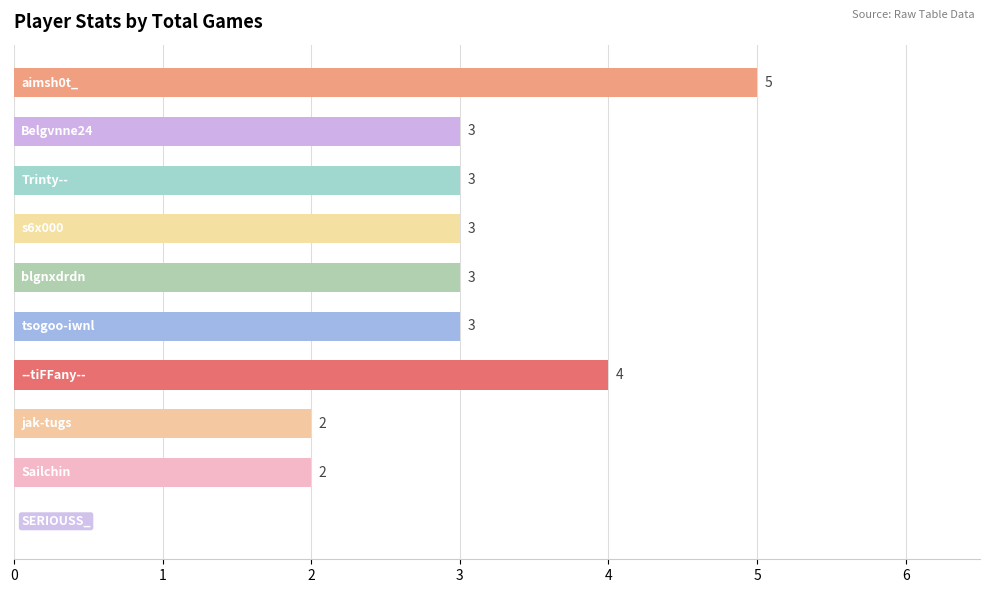

Are the bars horizontal?

Yes